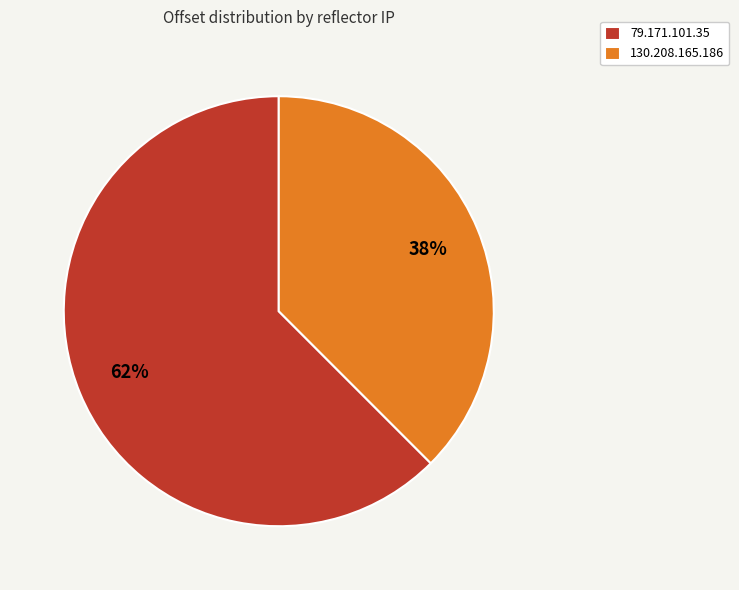

To the nearest percent, what is the combined percentage of 79.171.101.35 and 130.208.165.186?

100%